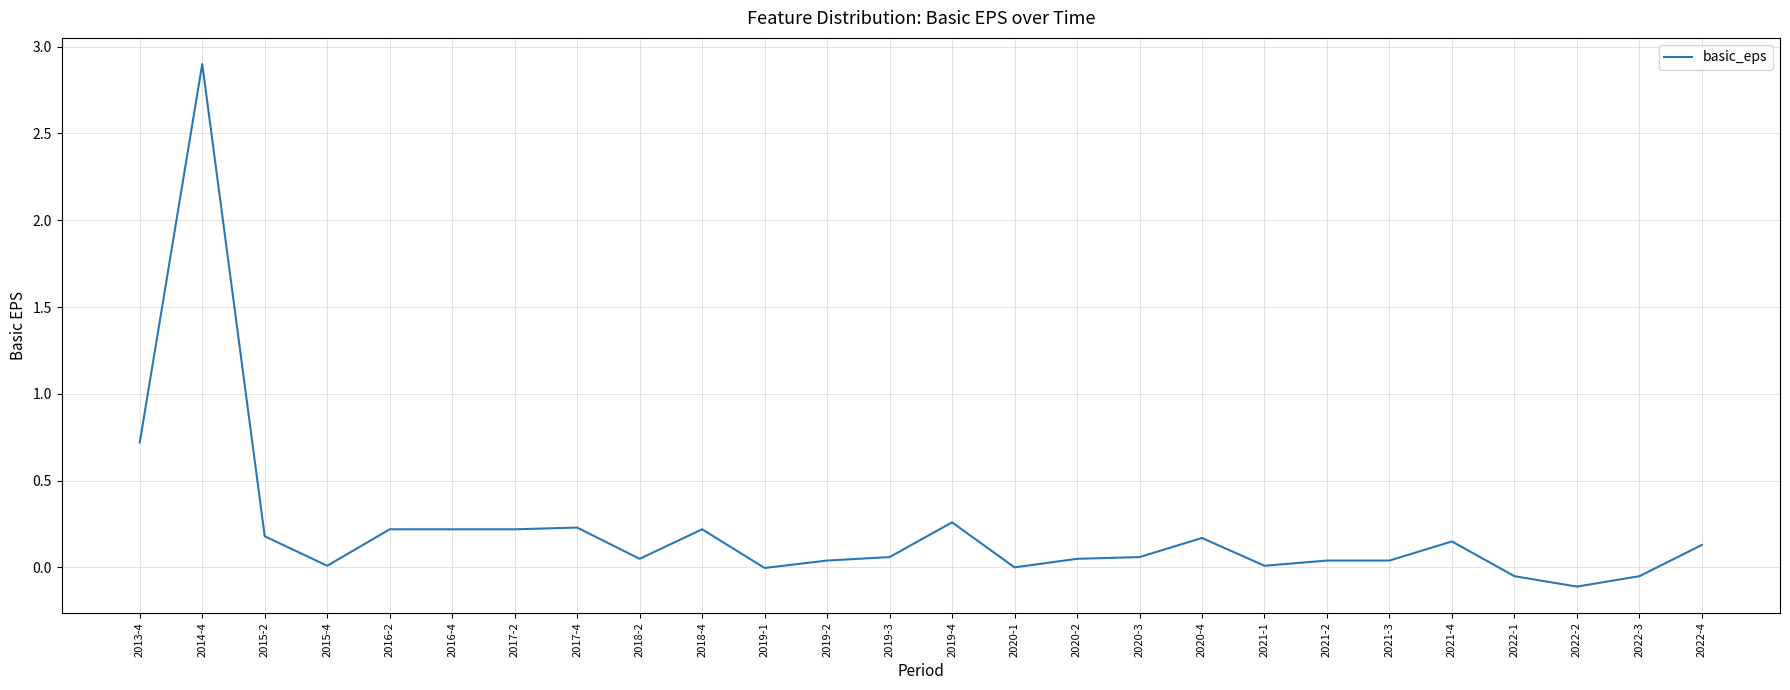

What position from the left is 2013-4?

1